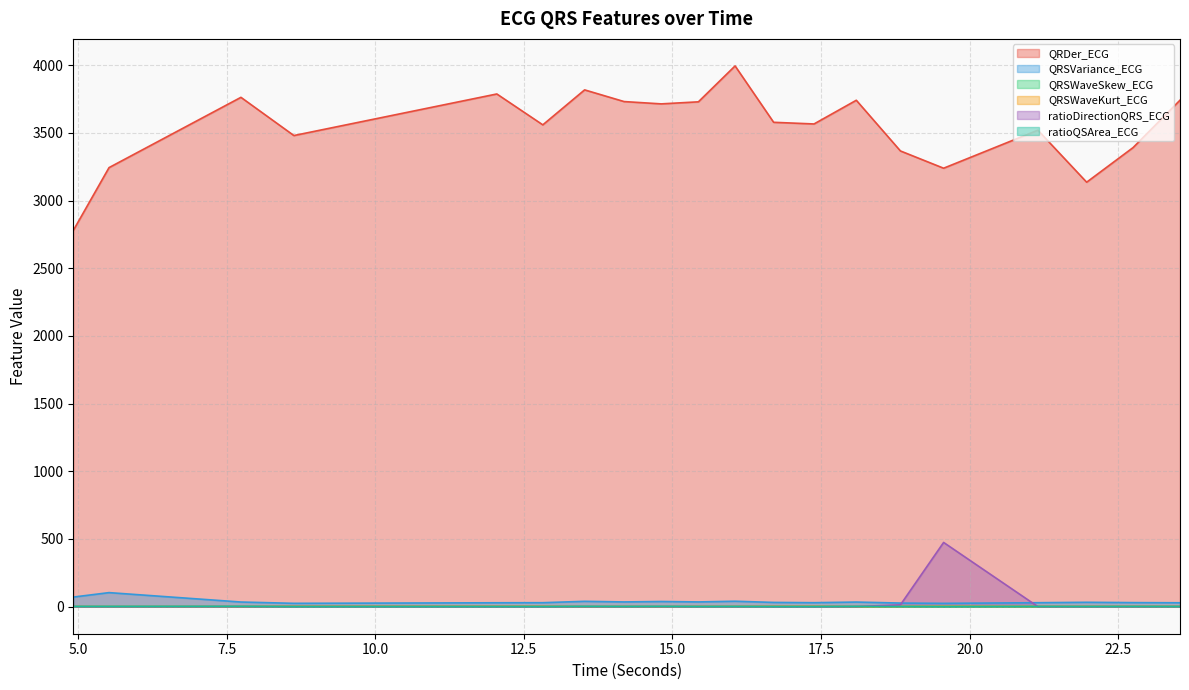

List the series in order of their peak value, lowest first.

QRSWaveSkew_ECG, ratioQSArea_ECG, QRSWaveKurt_ECG, QRSVariance_ECG, ratioDirectionQRS_ECG, QRDer_ECG